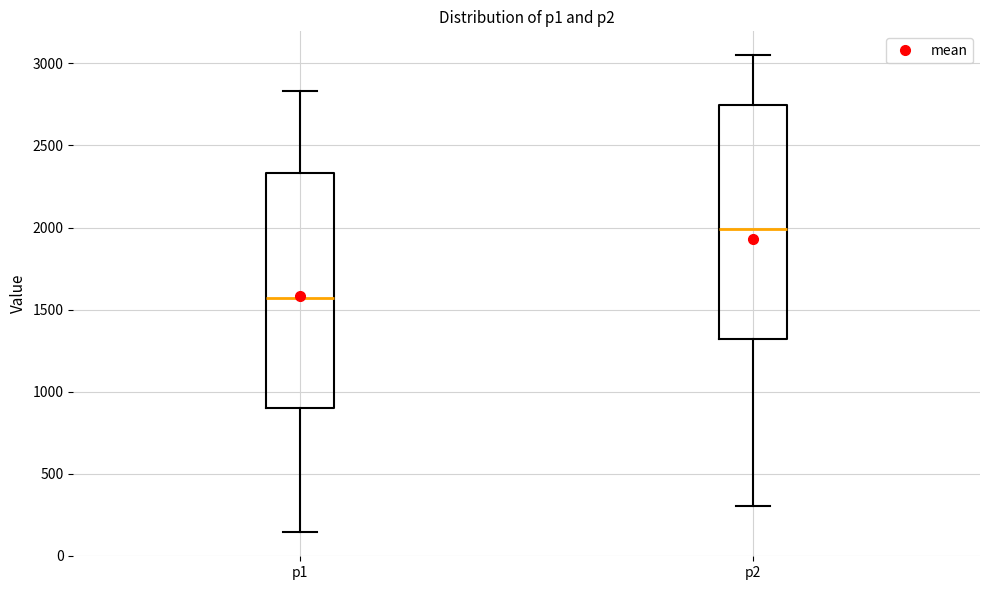

Reading left to right, read every box against the y-axis: the position of its median line, the range the box covers, and the ends of its whiskers. The values are not printed on the chart, so give them approximately, as read against the axis.

p1: median 1550, box 900 to 2350, whiskers 150 to 2850
p2: median 2000, box 1300 to 2750, whiskers 300 to 3050